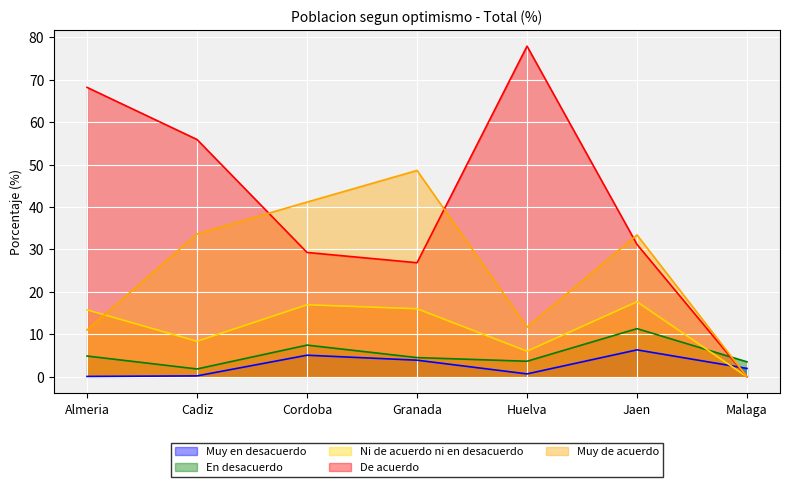

True or false: En desacuerdo has a value of 4.8 at Huelva.

False